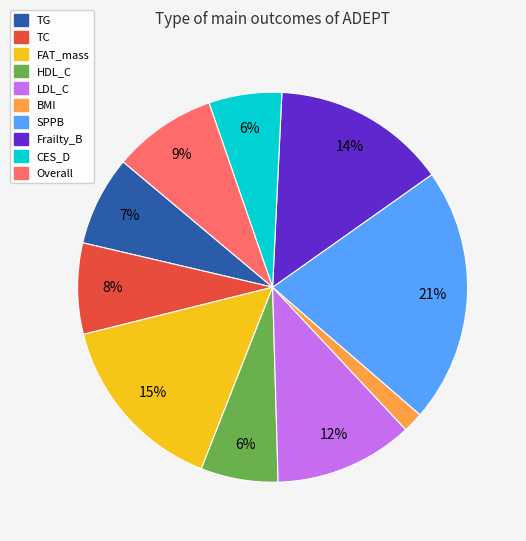

Count the number of slices in the pie.

10